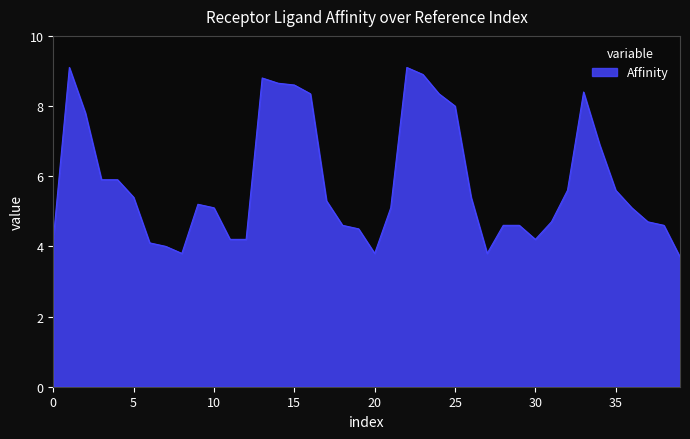

What is the greatest value displayed?

9.1